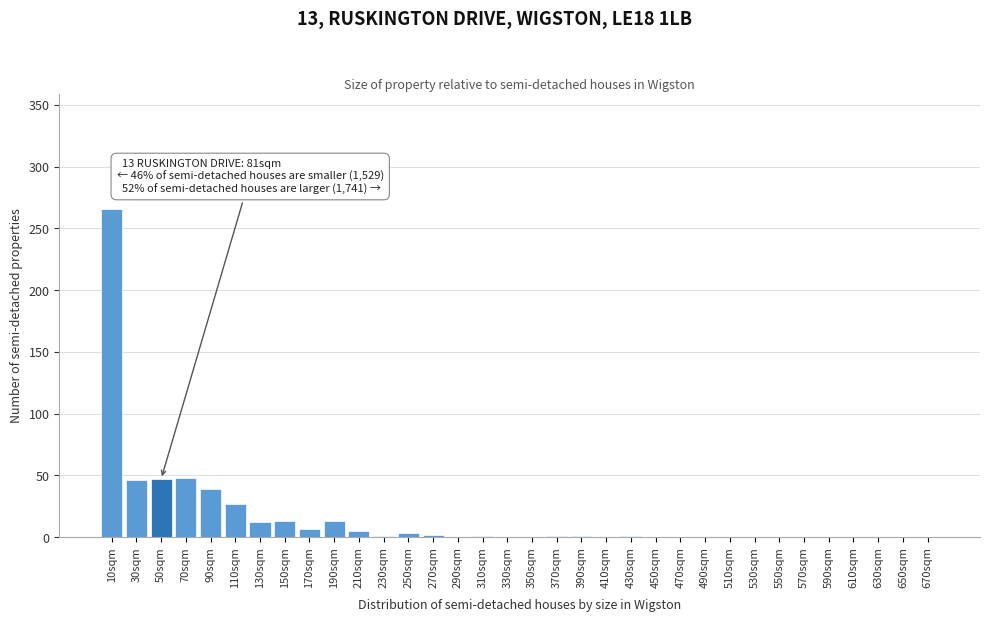

What is the change in value from 150sqm to 670sqm?

-13